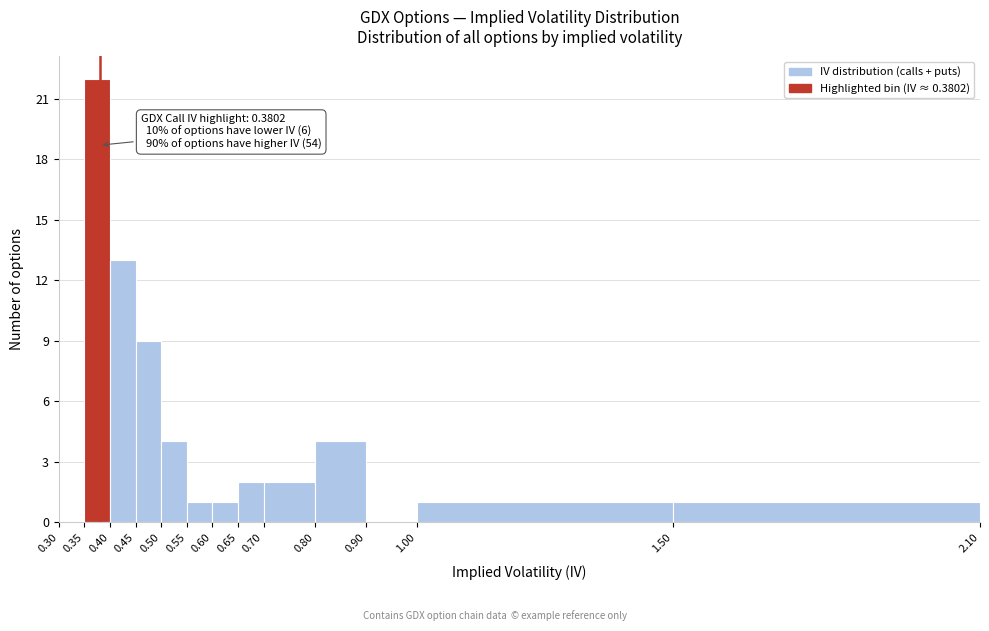

Which range on the x-axis has the tallest bar?

0.35 to 0.40